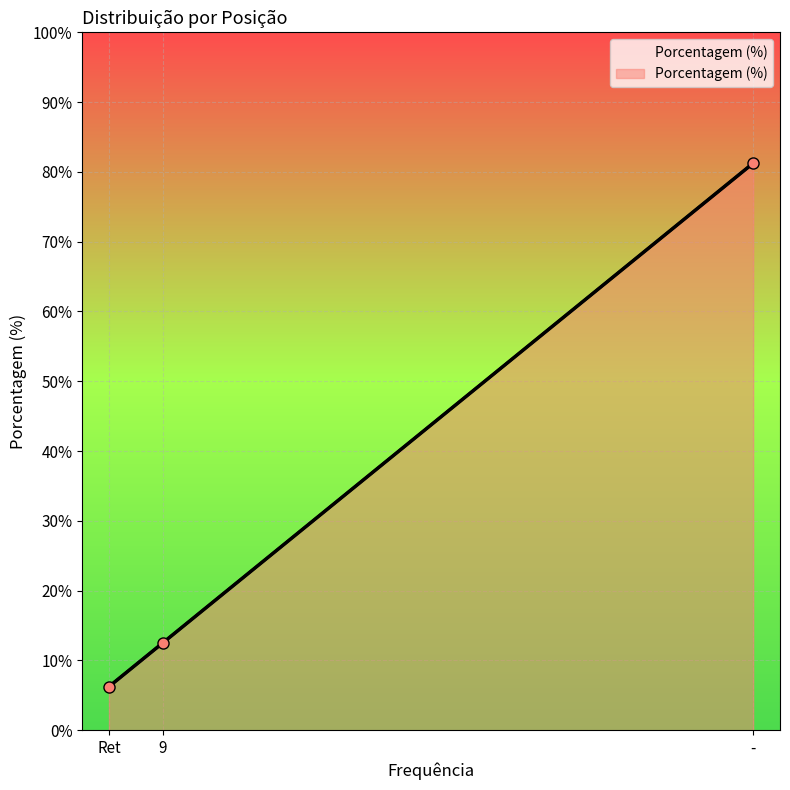

What value does the data have at -?

81.2